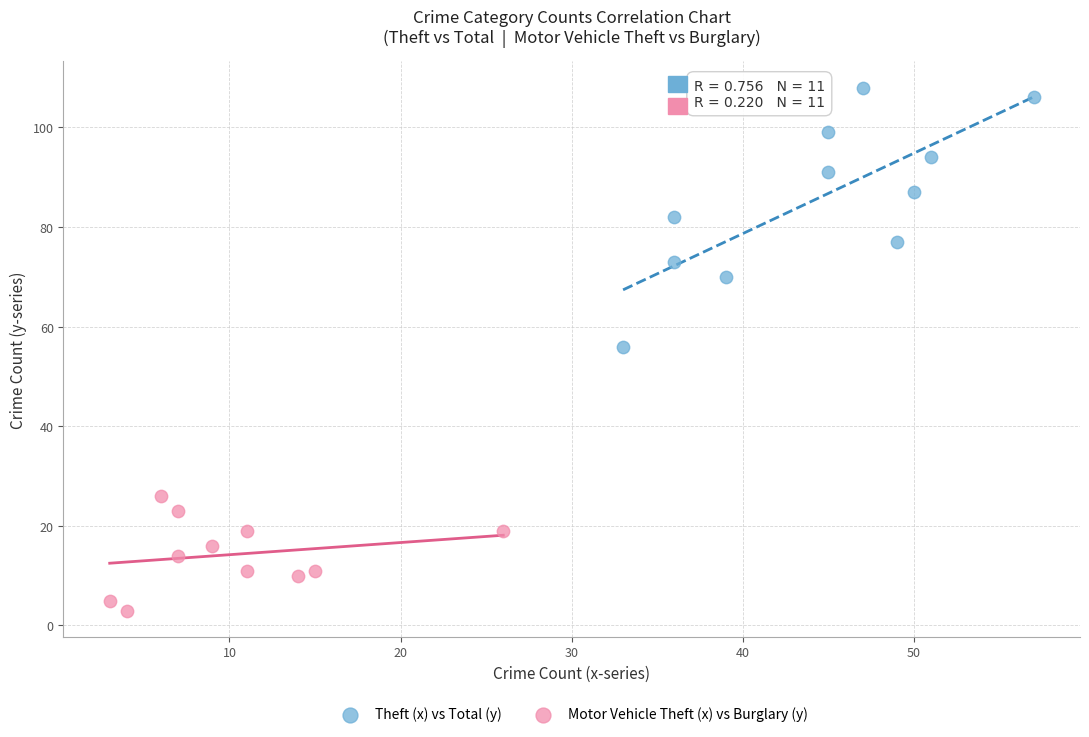

Which series reaches the minimum Y coordinate?

Motor Vehicle Theft (x) vs Burglary (y)